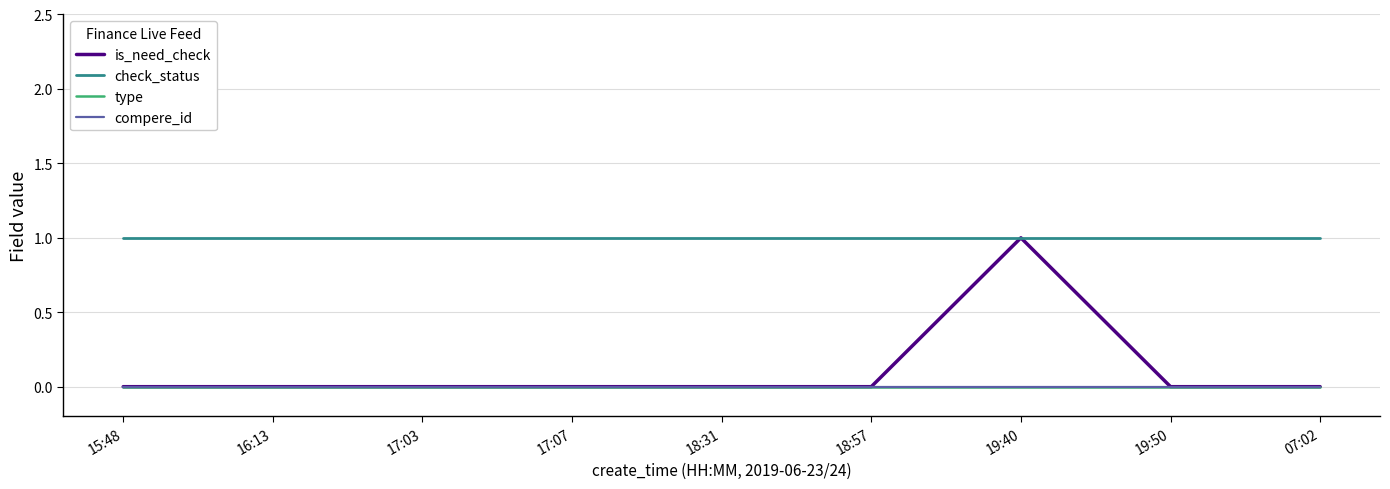

Between 16:13 and 17:03, which series saw the biggest shift?

is_need_check